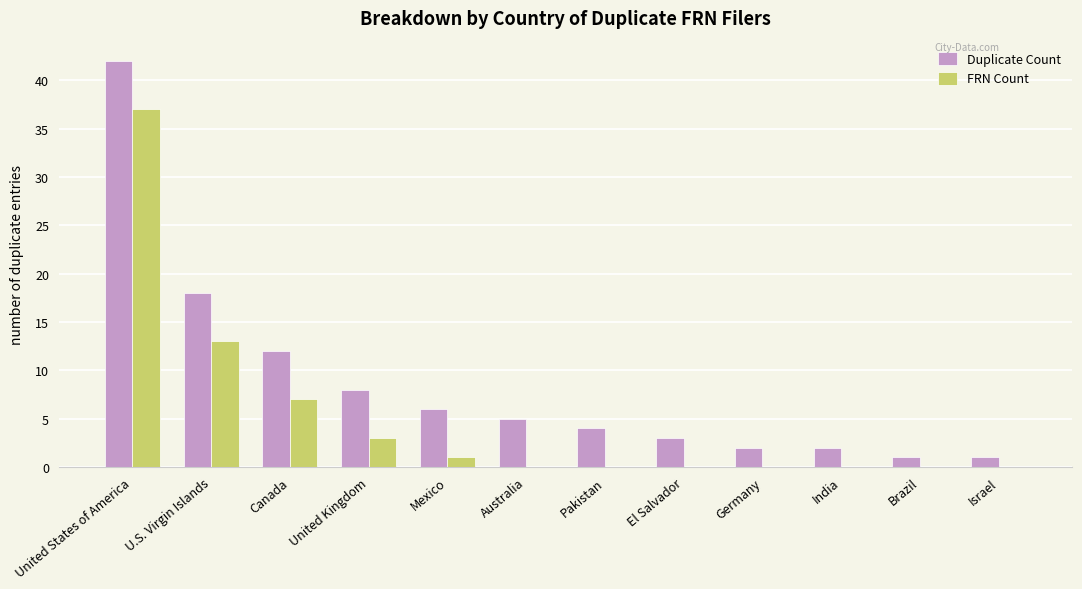

Is the value of FRN Count at Brazil greater than the value of Duplicate Count at El Salvador?

No